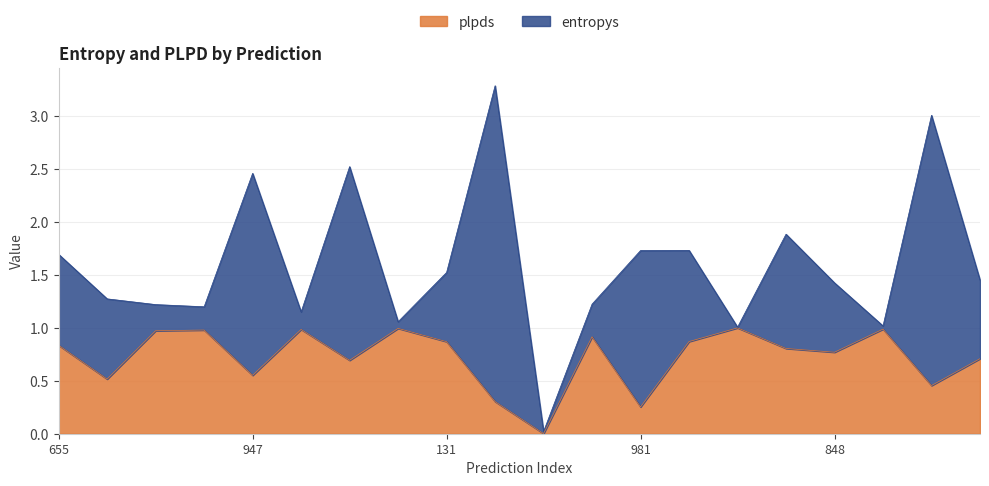

Reading left to right, what are all the values shown in this chart?

655=0.8	636=0.5	703=1.0	548=1.0	947=0.6	786=1.0	653=0.7	136=1.0	131=0.9	600=0.3	340=0.0	252=0.9	981=0.3	379=0.9	927=1.0	957=0.8	848=0.8	367=1.0	557=0.5	349=0.7